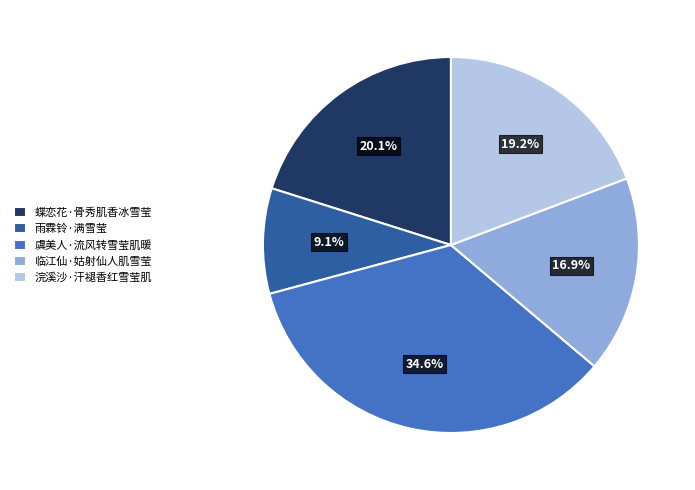

How many slices are in this pie chart?

5